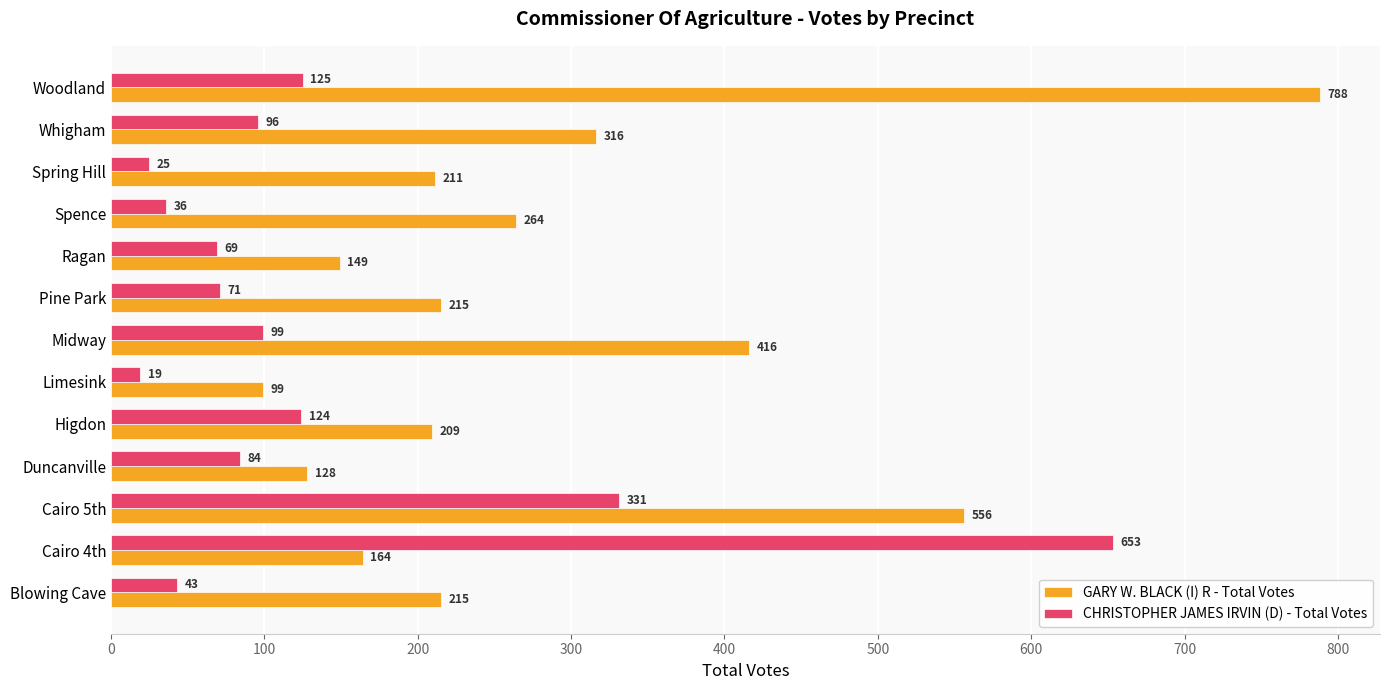

What is the sum of the GARY W. BLACK (I) R - Total Votes values at Duncanville and Blowing Cave?

343